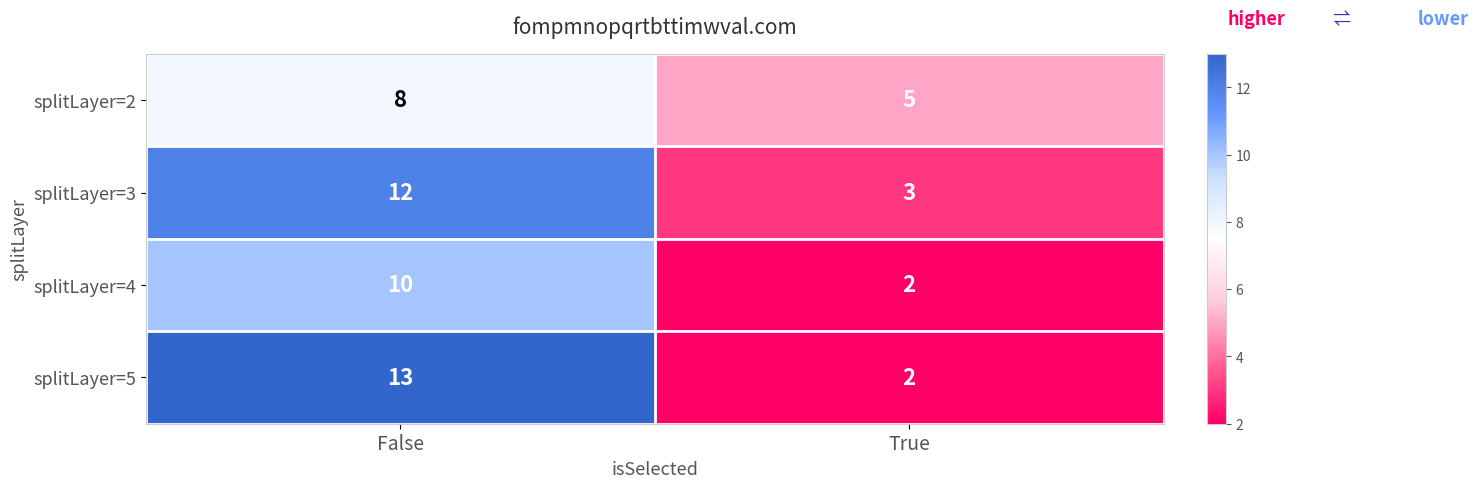

Rank the series at False from highest to lowest value.

splitLayer=5, splitLayer=3, splitLayer=4, splitLayer=2